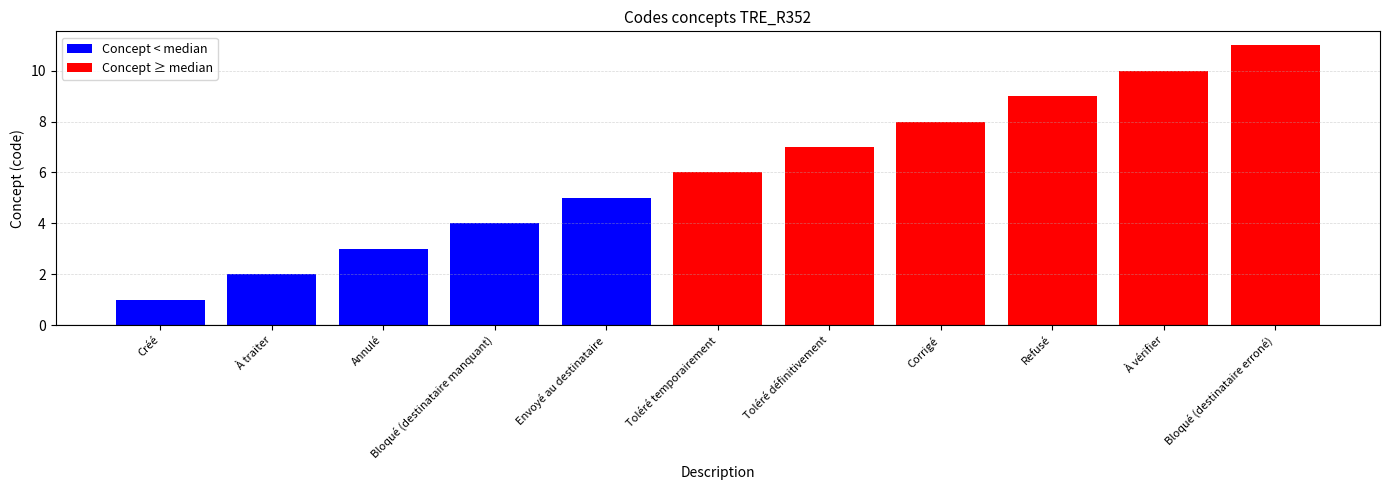

What is the difference between the maximum and minimum values?

10